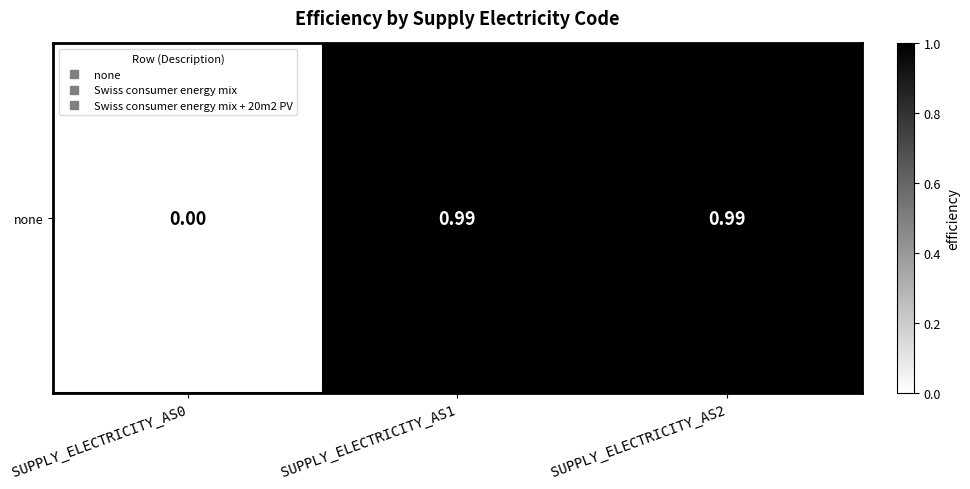

Reading left to right, transcribe all the data shown in this chart.

0.0	1.0	1.0